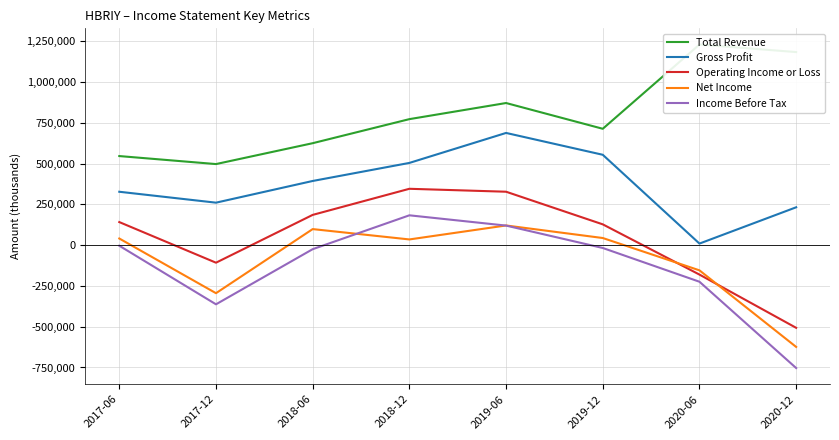

True or false: Income Before Tax has more than 0 interior local peaks.

True